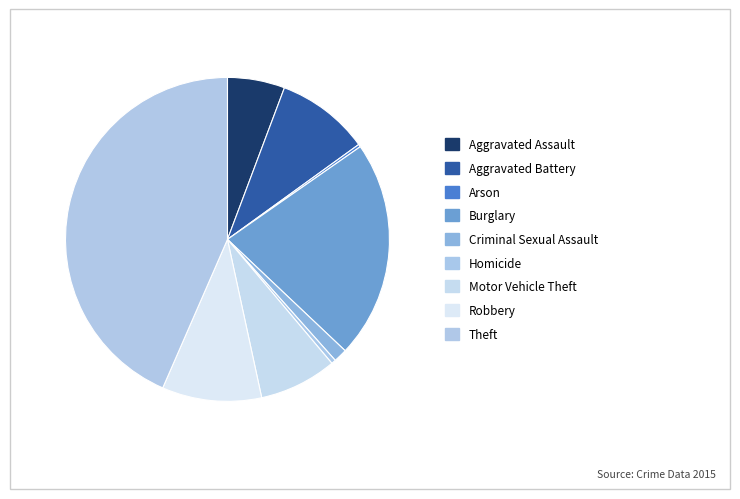

What portion of the pie excludes Homicide?

99.6%